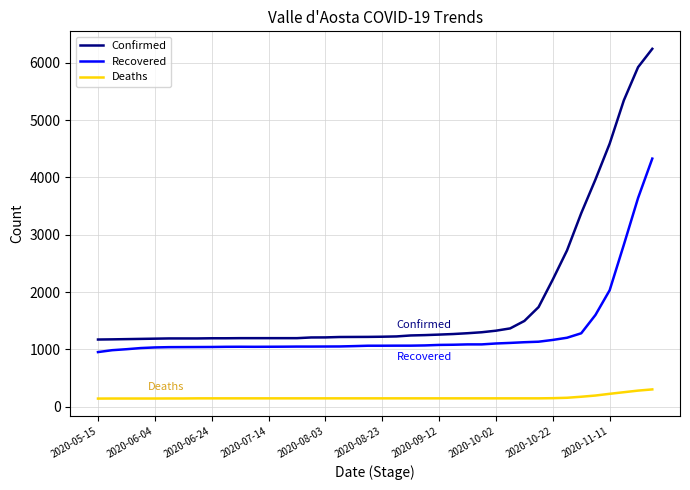

List the series in order of their peak value, highest first.

Confirmed, Recovered, Deaths